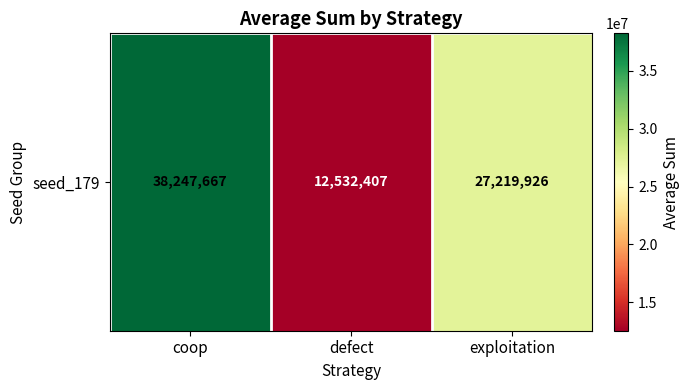

How many series are shown in this chart?

1